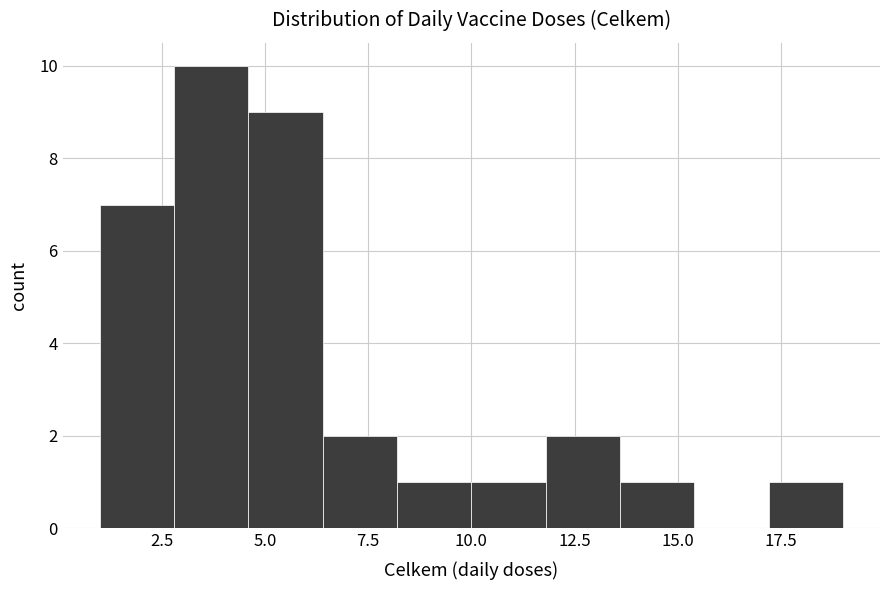

Around what value on the x-axis is the tallest bar? Give the approximate position of its centre, as read against the axis.

3.5